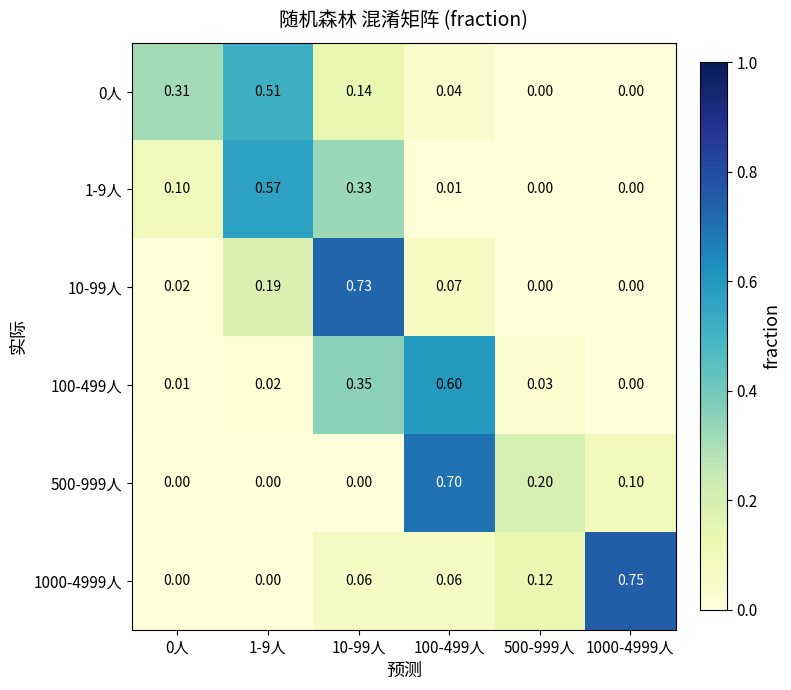

Count the number of categories in the chart.

6